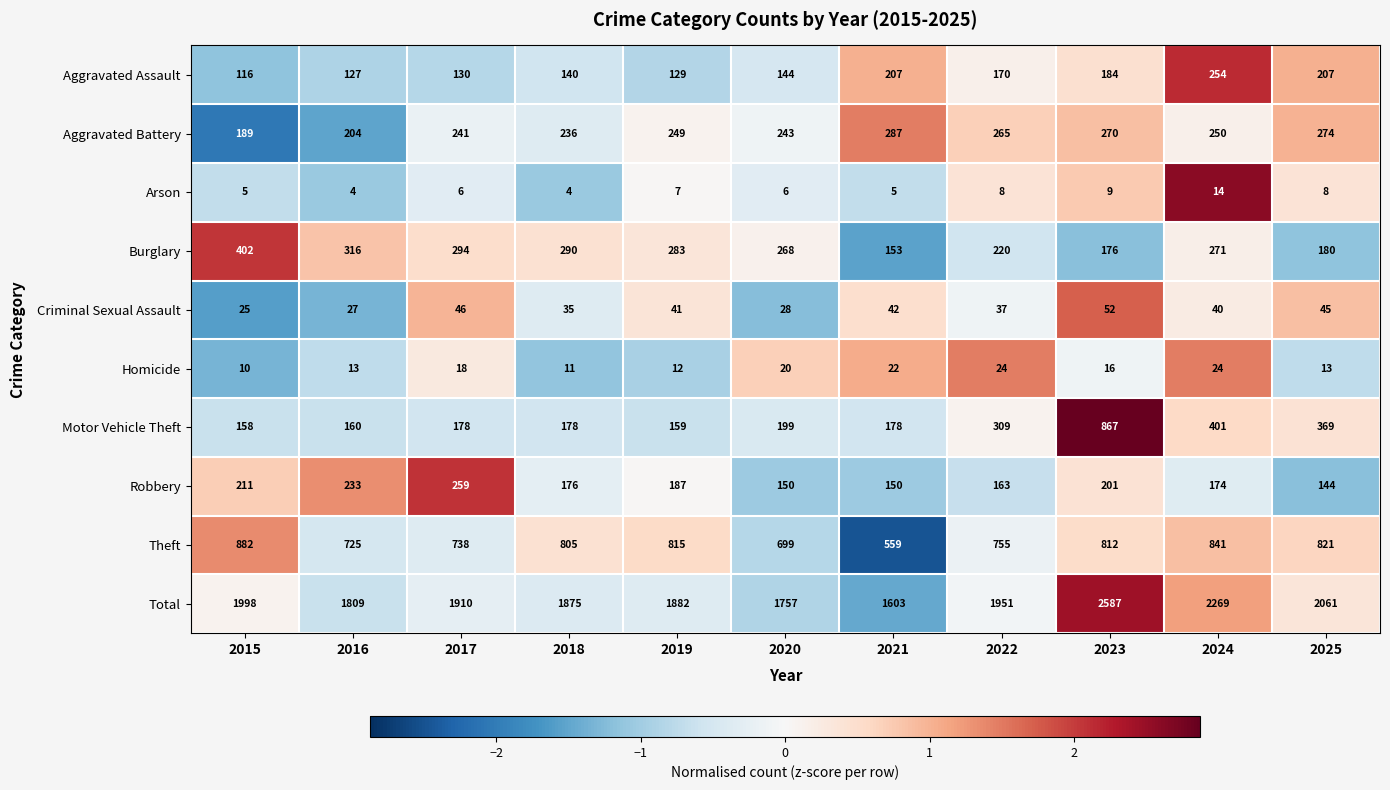

List the series in order of their peak value, lowest first.

Arson, Homicide, Criminal Sexual Assault, Aggravated Assault, Robbery, Aggravated Battery, Burglary, Motor Vehicle Theft, Theft, Total